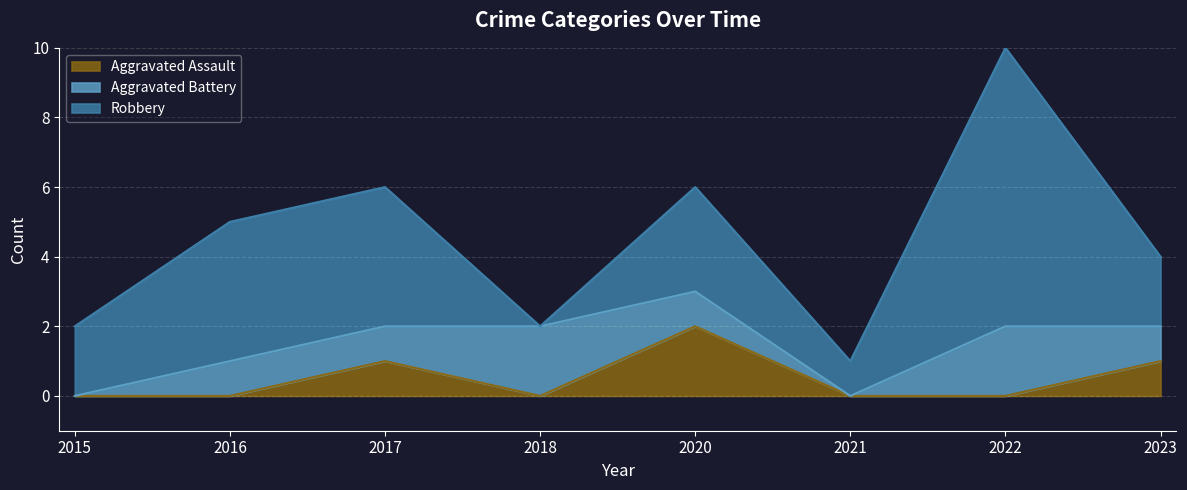

Reading right to left, what are all the values shown in this chart?

Aggravated Assault: 1	0	0	2	0	1	0	0
Aggravated Battery: 1	2	0	1	2	1	1	0
Robbery: 2	8	1	3	0	4	4	2